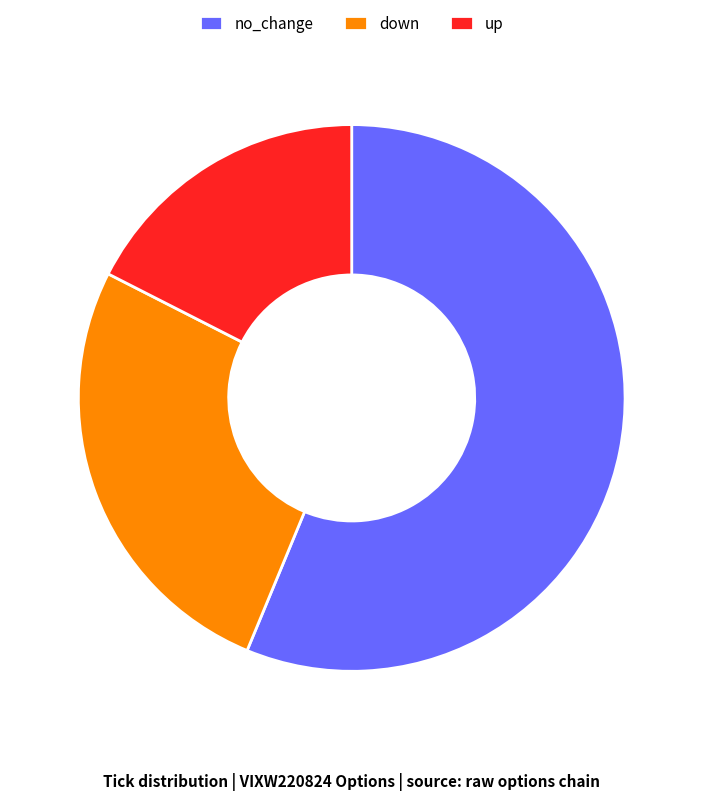

Approximately how many times larger is the value at no_change compared to down?

2.1